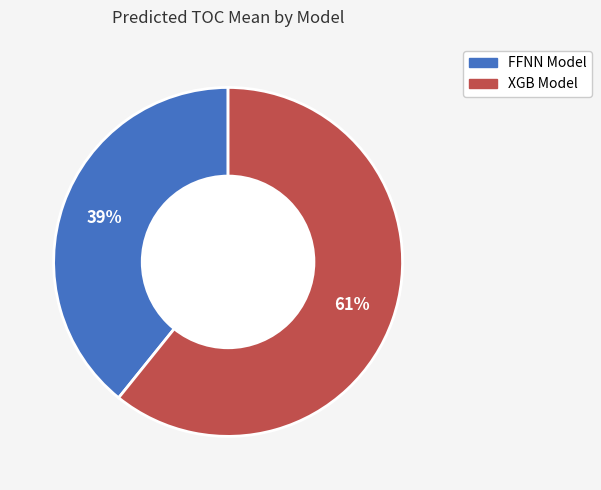

To the nearest percent, what is the average slice percentage?

50%